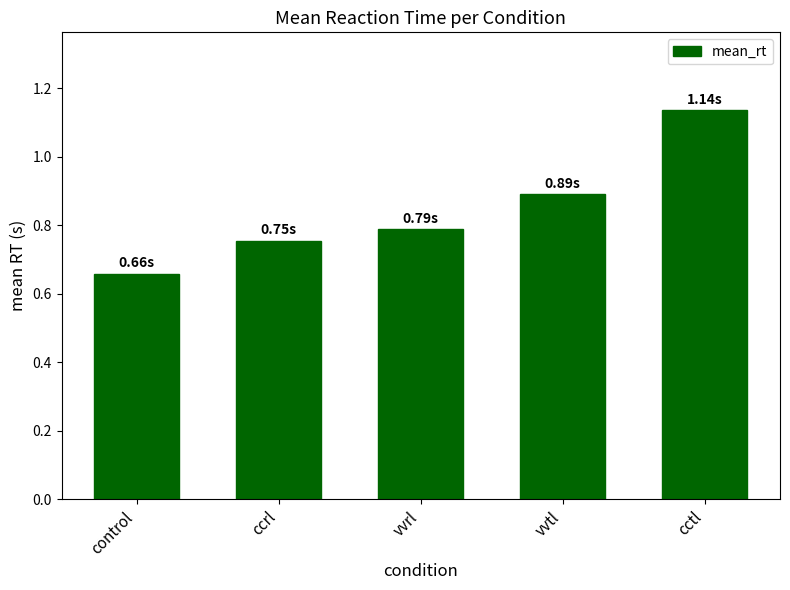

Rank the categories by value from lowest to highest.

control, ccrl, vvrl, vvtl, cctl